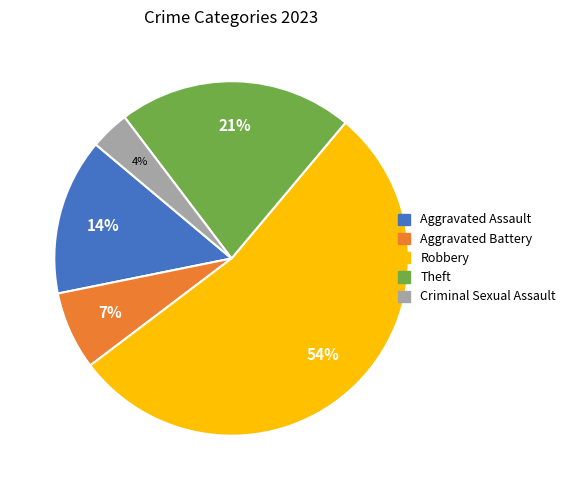

Does any single category account for the majority?

Yes